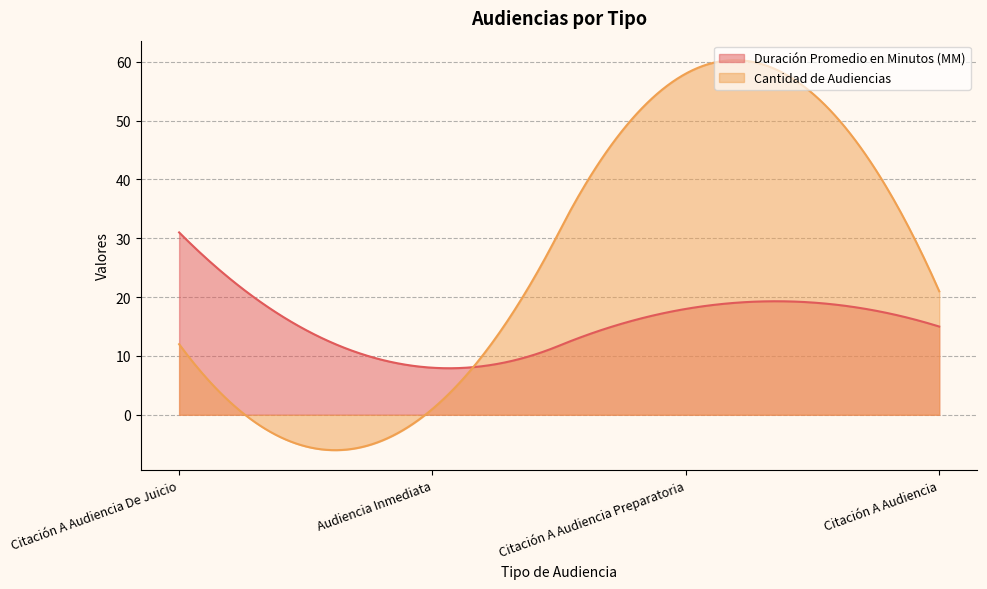

Reading left to right, transcribe all the data shown in this chart.

Duración Promedio en Minutos (MM): 31	8	18	15
Cantidad de Audiencias: 12	1	58	21